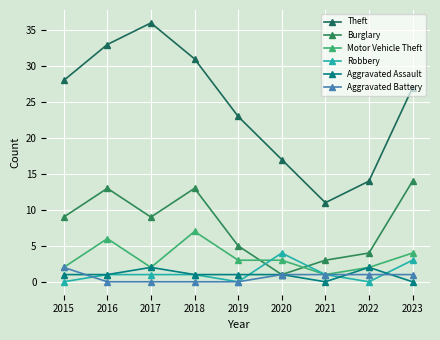

How many lines are shown in the chart?

6